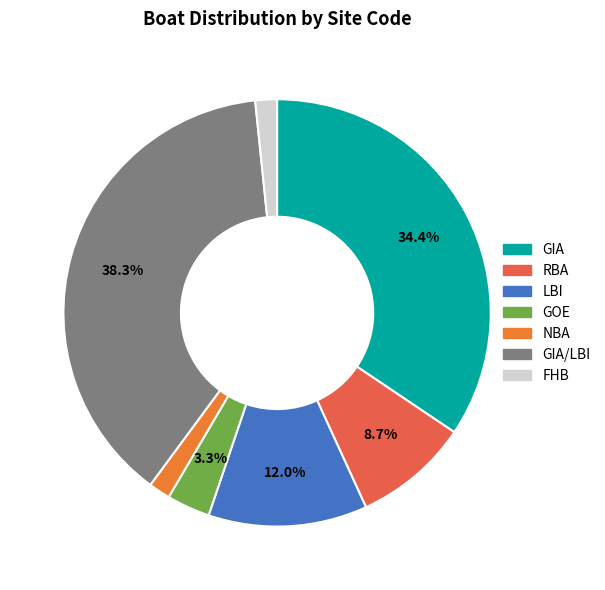

What percentage is the FHB slice, to the nearest percent?

2%